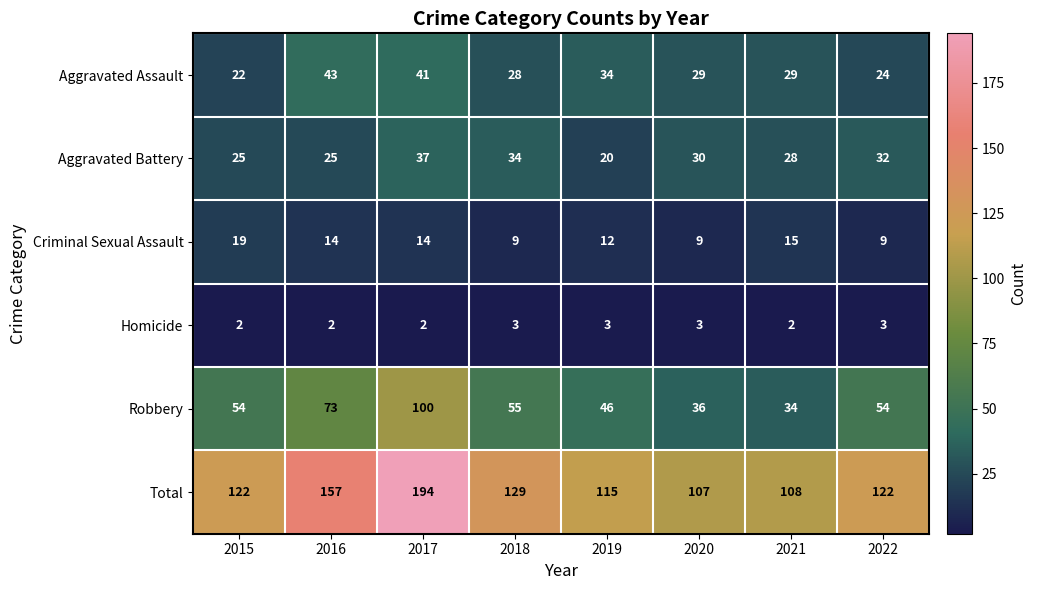

What is the sum of the Criminal Sexual Assault values at 2020 and 2019?

21